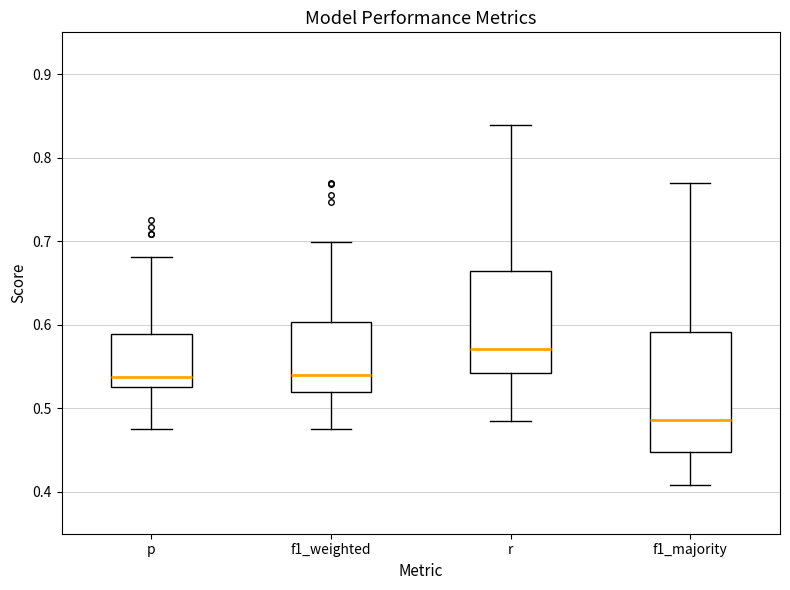

Reading left to right, read every box against the y-axis: the position of its median line, the range the box covers, and the ends of its whiskers. The values are not printed on the chart, so give them approximately, as read against the axis.

p: median 0.54, box 0.53 to 0.59, whiskers 0.48 to 0.68
f1_weighted: median 0.54, box 0.52 to 0.60, whiskers 0.48 to 0.70
r: median 0.57, box 0.54 to 0.66, whiskers 0.48 to 0.84
f1_majority: median 0.49, box 0.45 to 0.59, whiskers 0.41 to 0.77